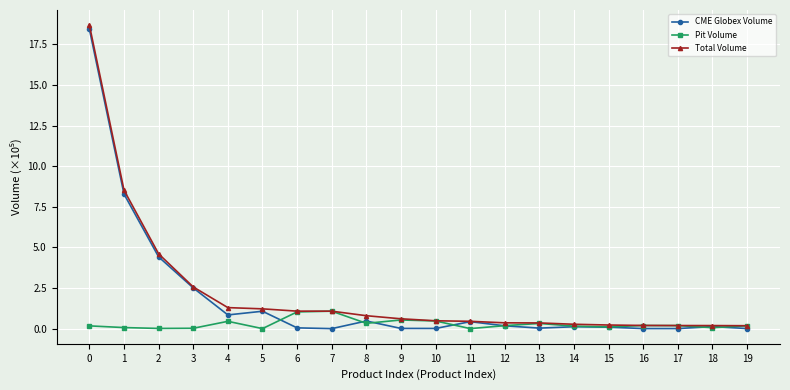

The Total Volume series shows 1.7 at 6. True or false?

False